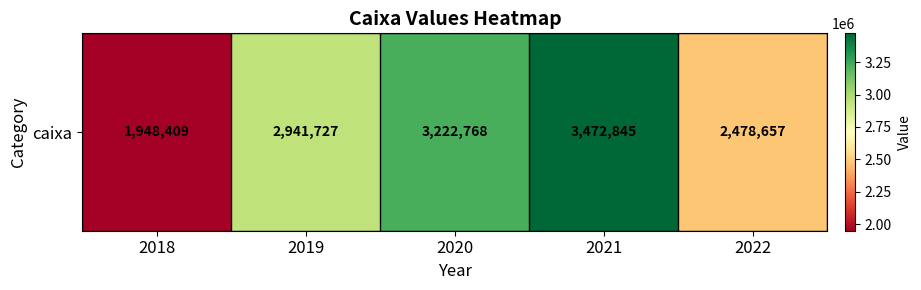

Reading left to right, extract all data points from this chart.

2018=1948409	2019=2941727	2020=3222768	2021=3472845	2022=2478657